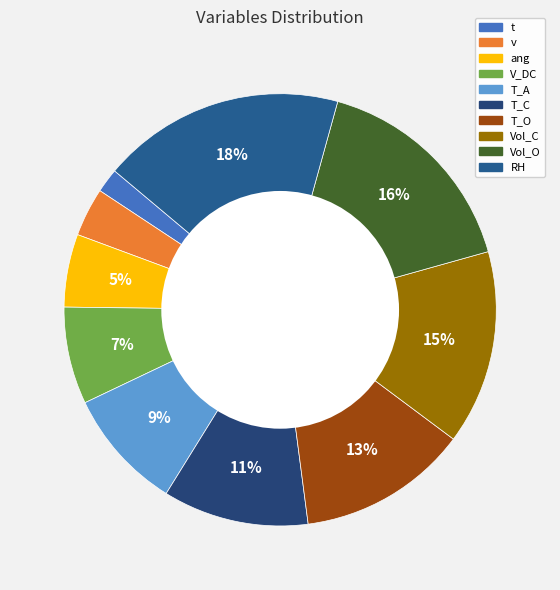

How many slices are in this pie chart?

10